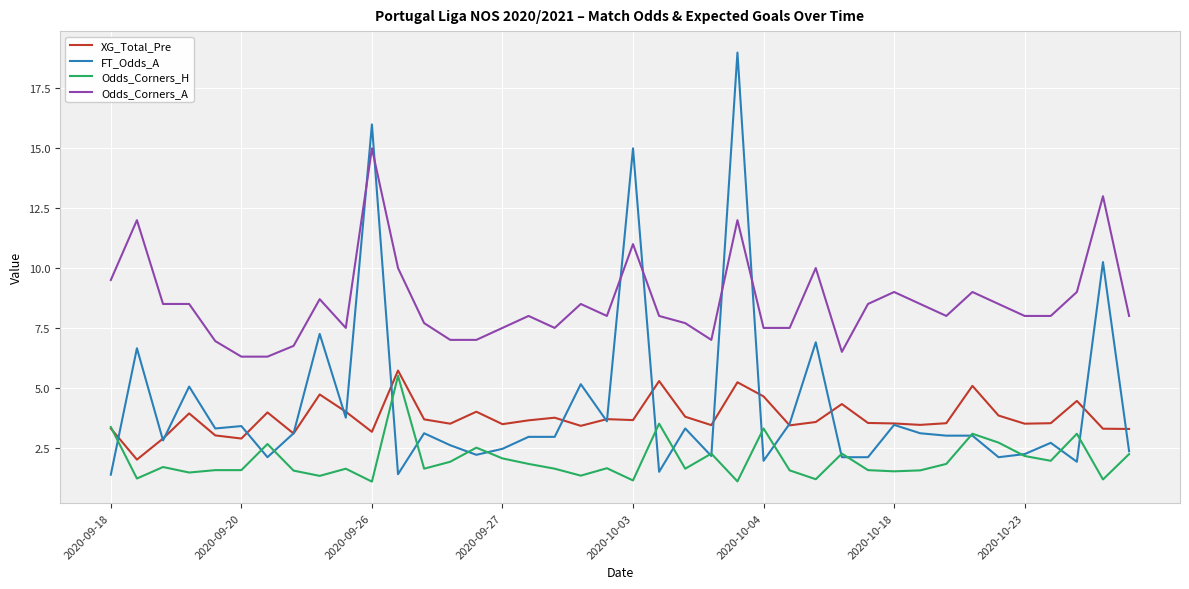

Which series has the widest spread of values?

FT_Odds_A